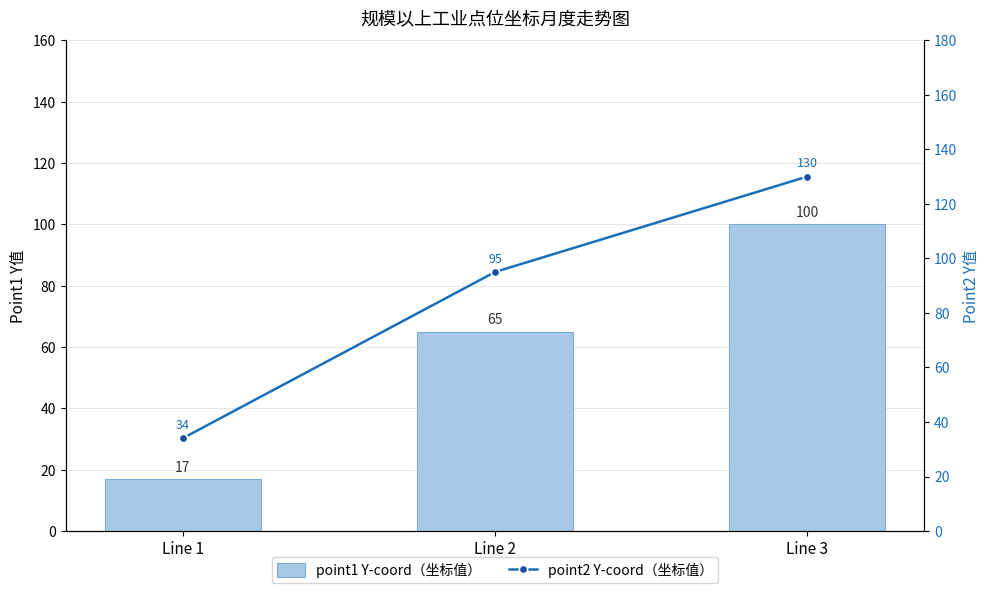

True or false: point1 Y-coord has a value of 65 at Line 2.

True